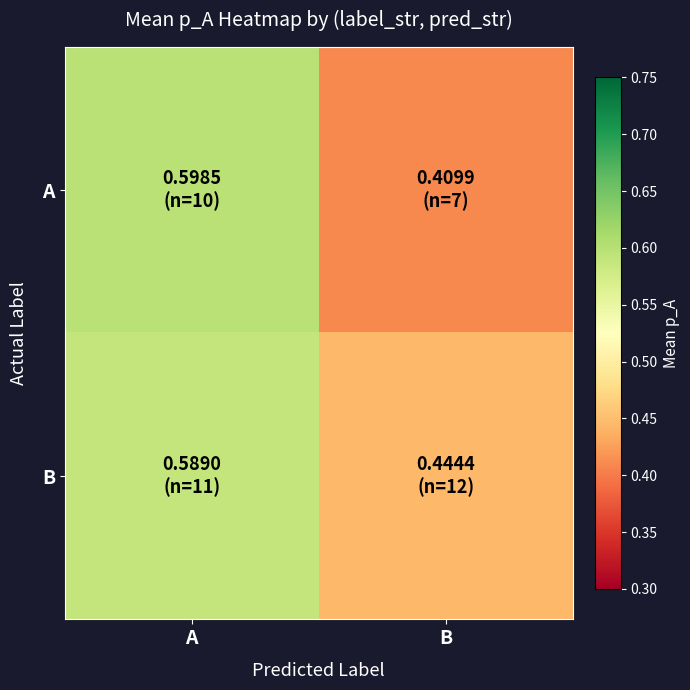

Reading right to left, extract all data points from this chart.

A: B=0.4	A=0.6
B: B=0.4	A=0.6